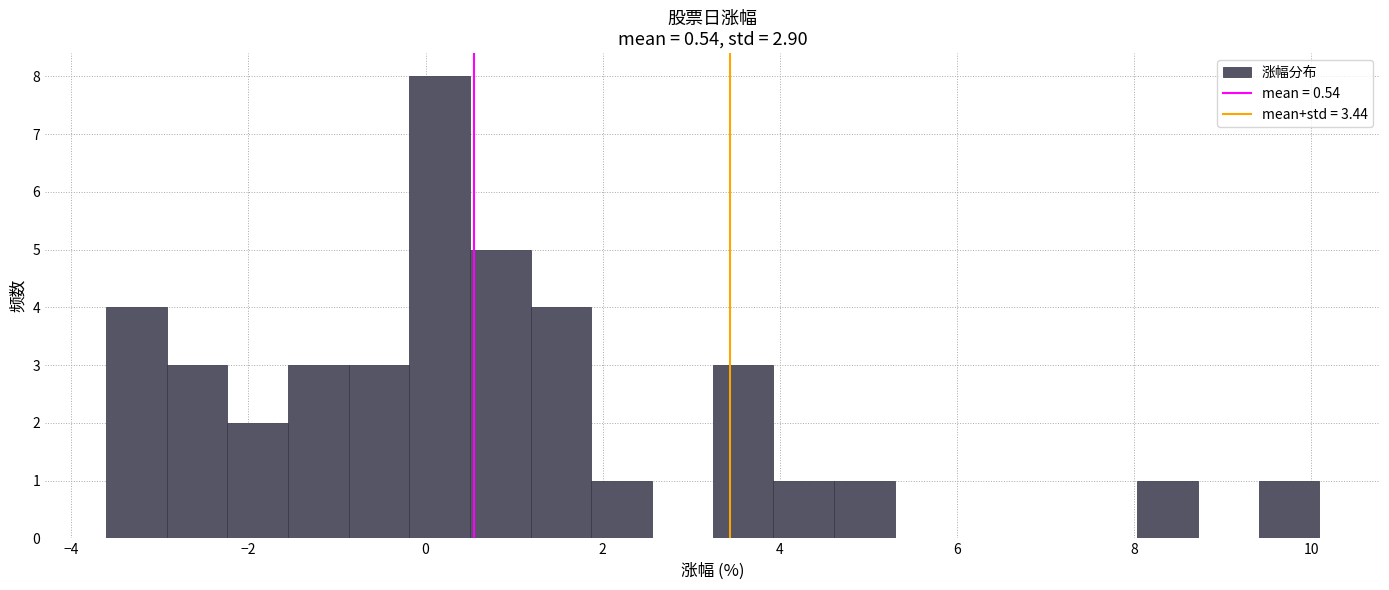

Around what value on the x-axis is the tallest bar? Give the approximate position of its centre, as read against the axis.

0.2